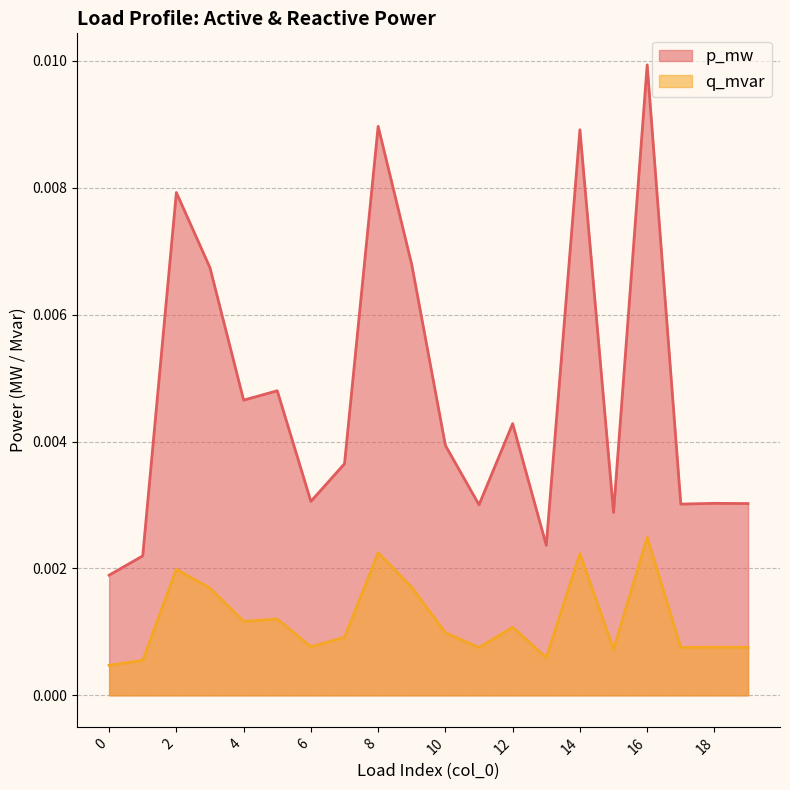

Which series has the largest total across all categories?

p_mw